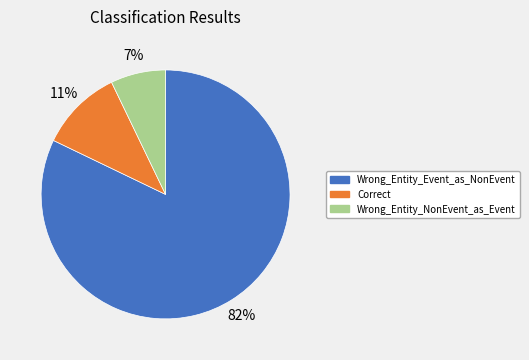

Rank the categories by value from highest to lowest.

Wrong_Entity_Event_as_NonEvent, Correct, Wrong_Entity_NonEvent_as_Event